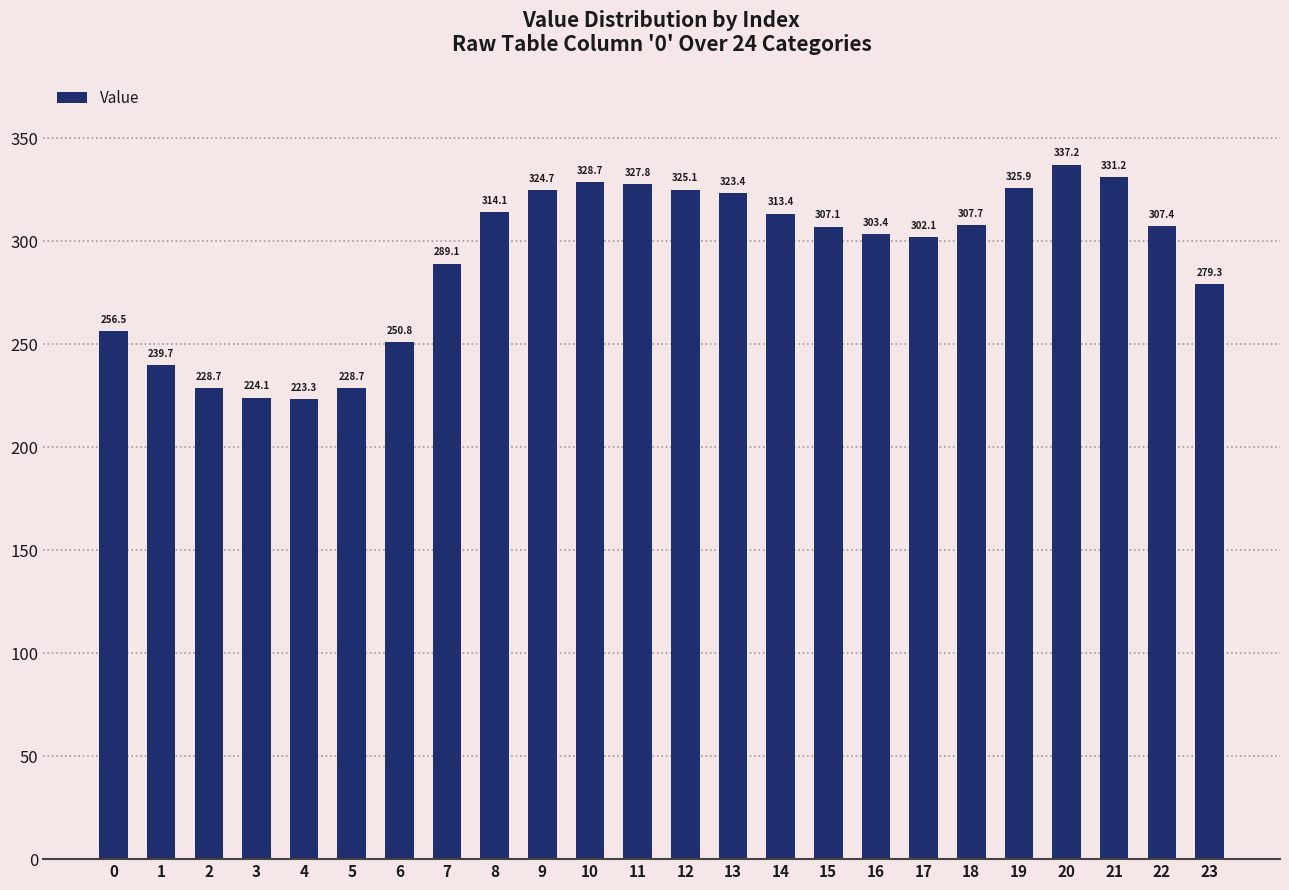

What is the approximate value at 11?

327.8